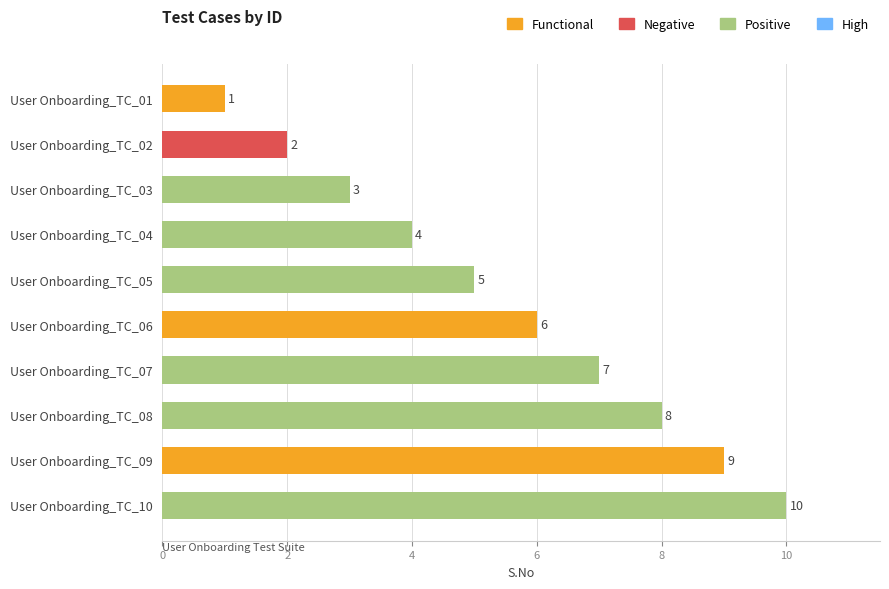

What is the value of the 5th bar from the top?

5